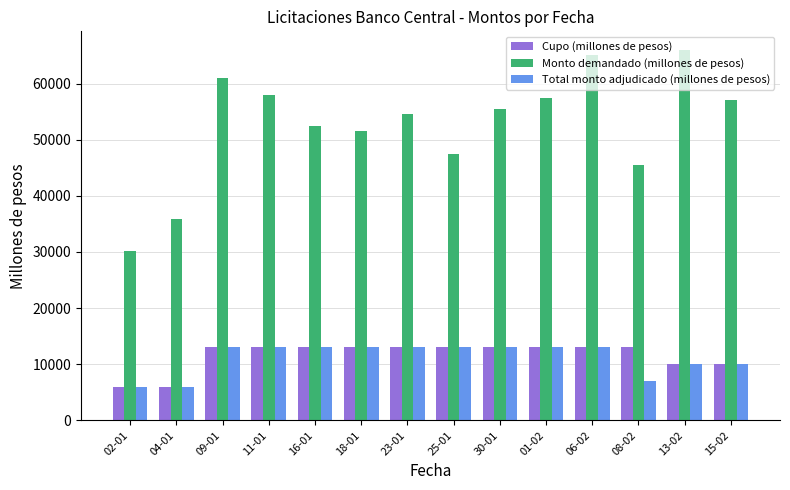

Is the value of Total monto adjudicado (millones de pesos) at 13-02 greater than the value of Cupo (millones de pesos) at 01-02?

No